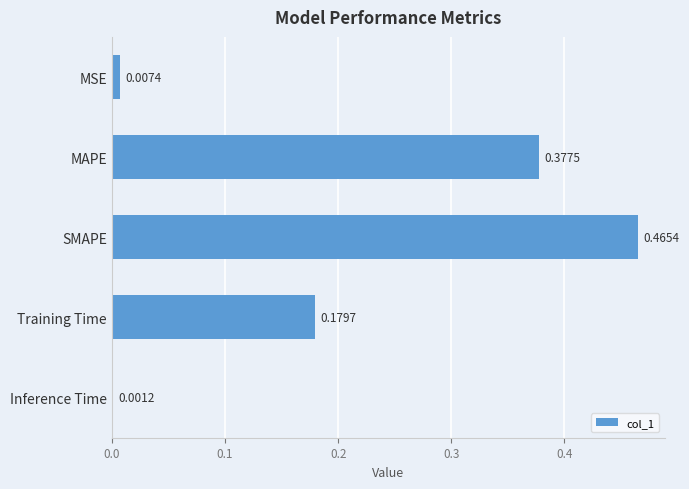

What is the sum of all values?

1.0